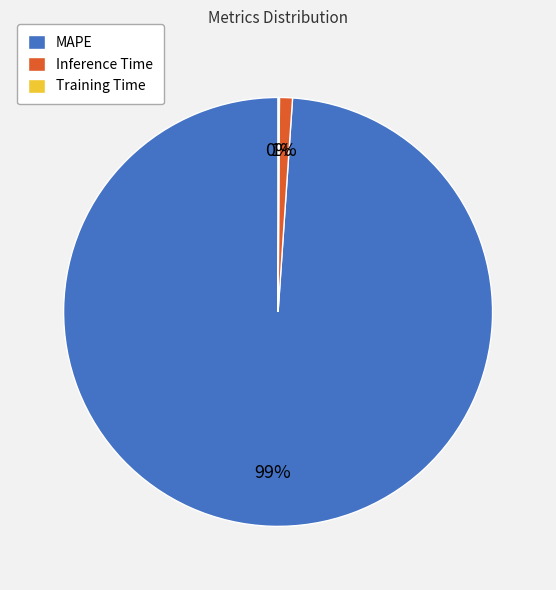

What percentage is the Inference Time slice, to the nearest percent?

1%